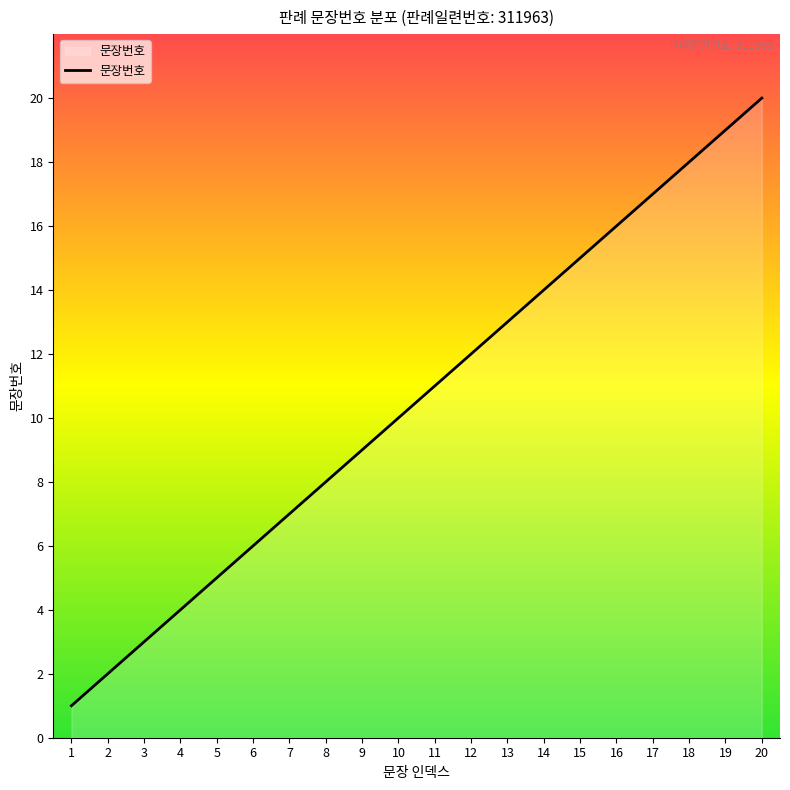

List the labels in order of value, smallest first.

1, 2, 3, 4, 5, 6, 7, 8, 9, 10, 11, 12, 13, 14, 15, 16, 17, 18, 19, 20